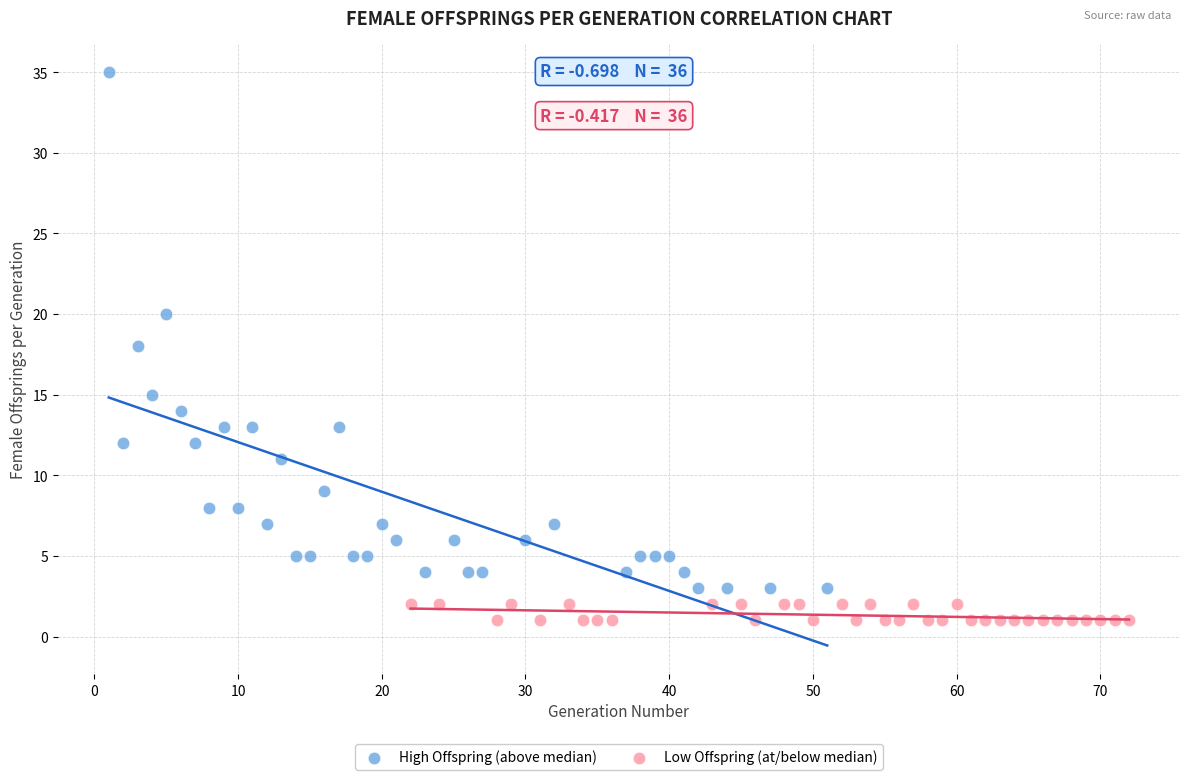

Which series reaches the maximum Y coordinate?

High Offspring (above median)